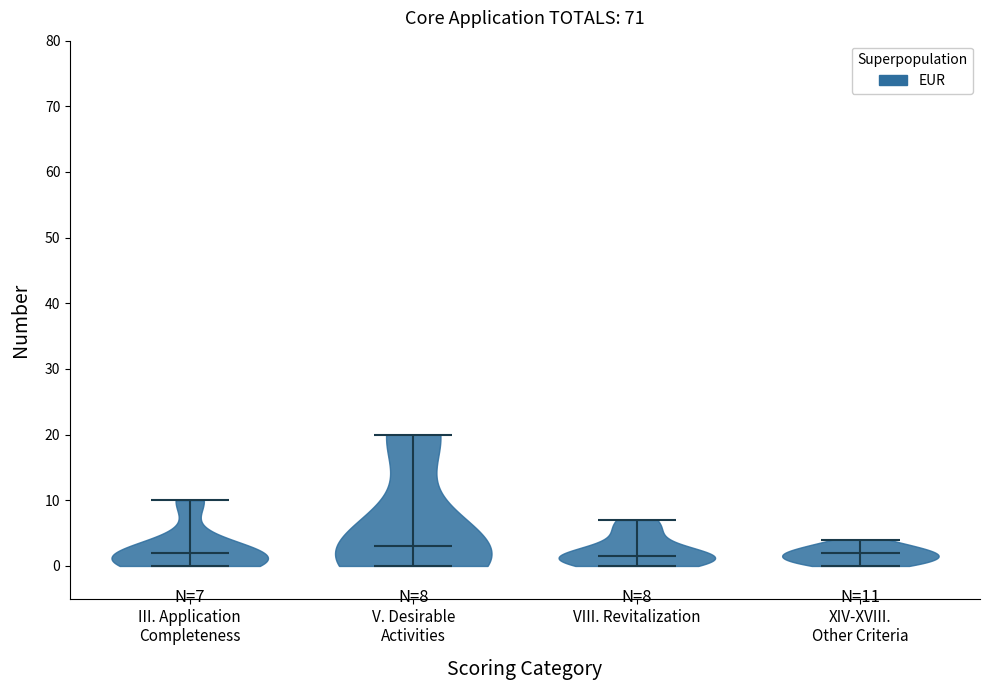

Which violin has the highest median line?

V. Desirable Activities